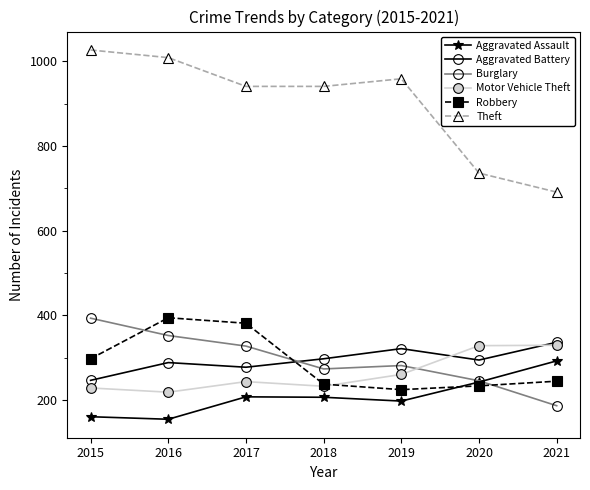

Is the value of Burglary at 2020 greater than the value of Robbery at 2019?

Yes